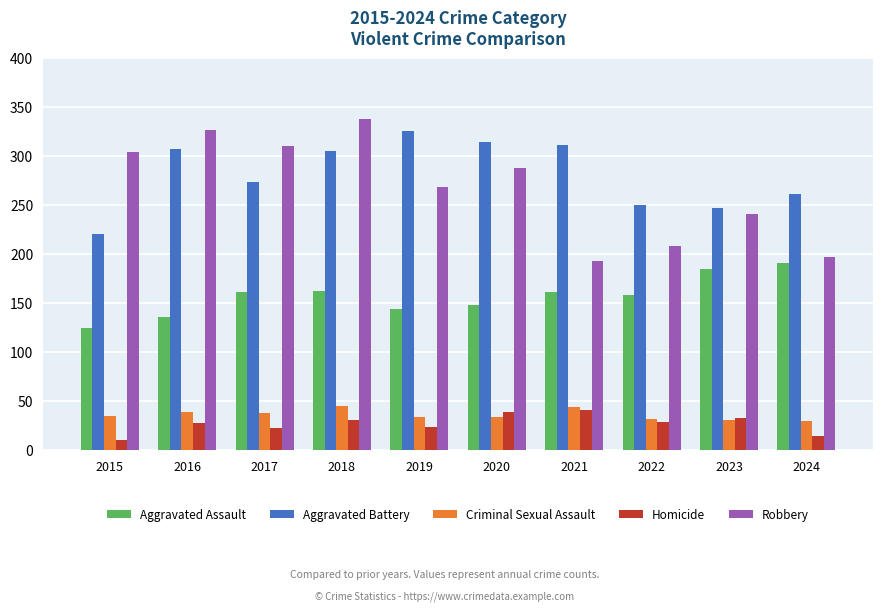

What is the average value of the Criminal Sexual Assault series?

36